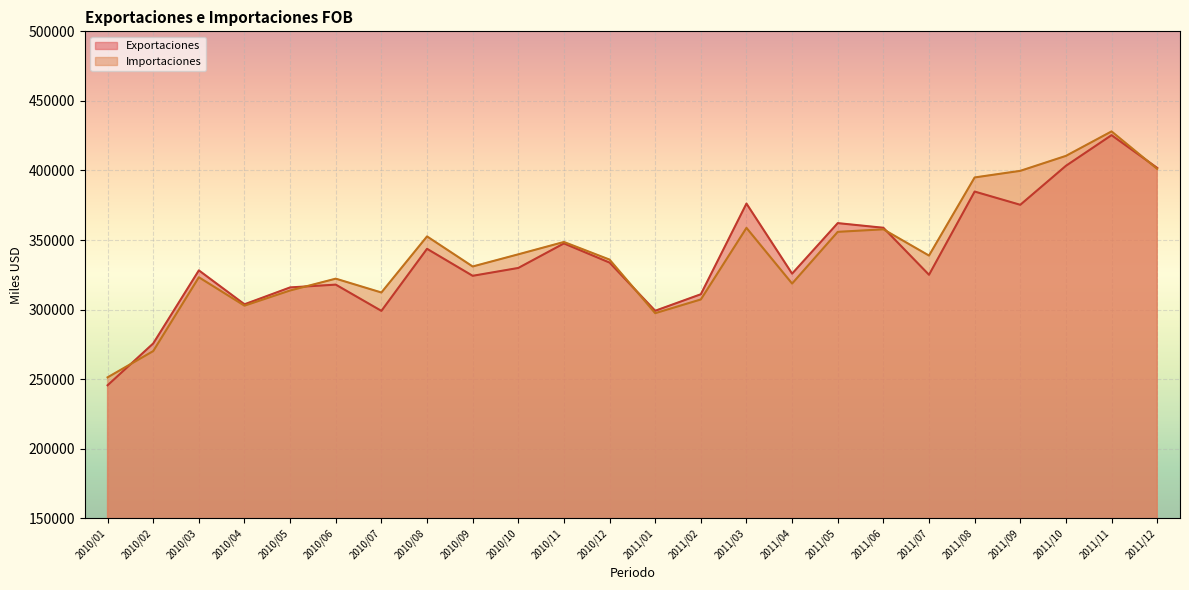

Where is the first local maximum for Exportaciones?

2010/03